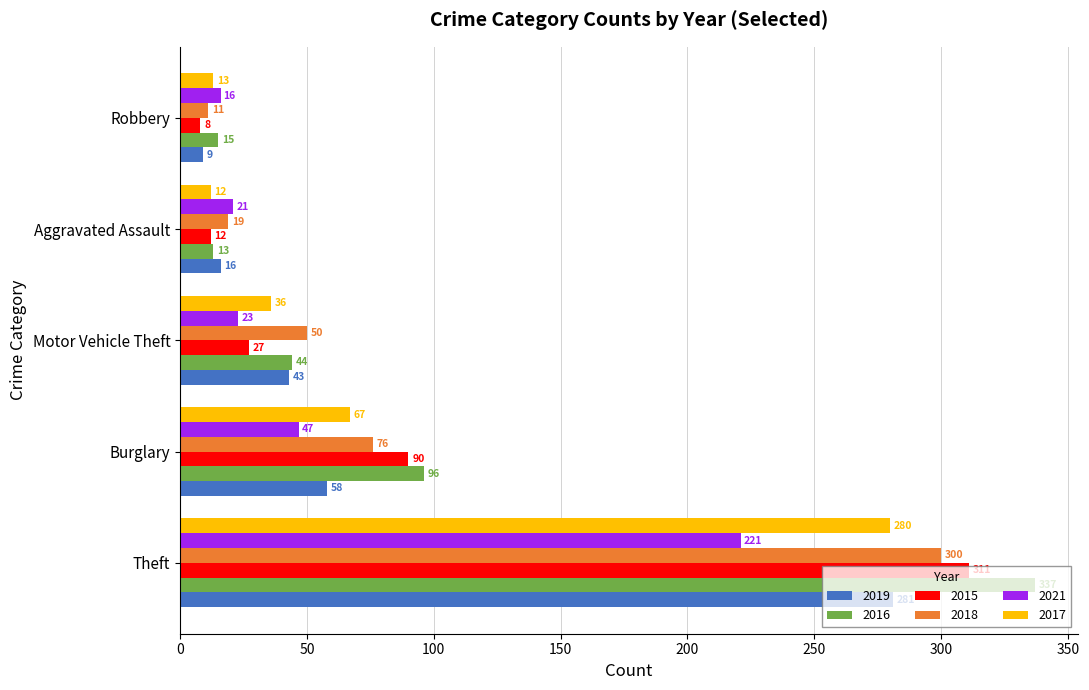

Rank the series by their maximum value, from highest to lowest.

2016, 2015, 2018, 2019, 2017, 2021